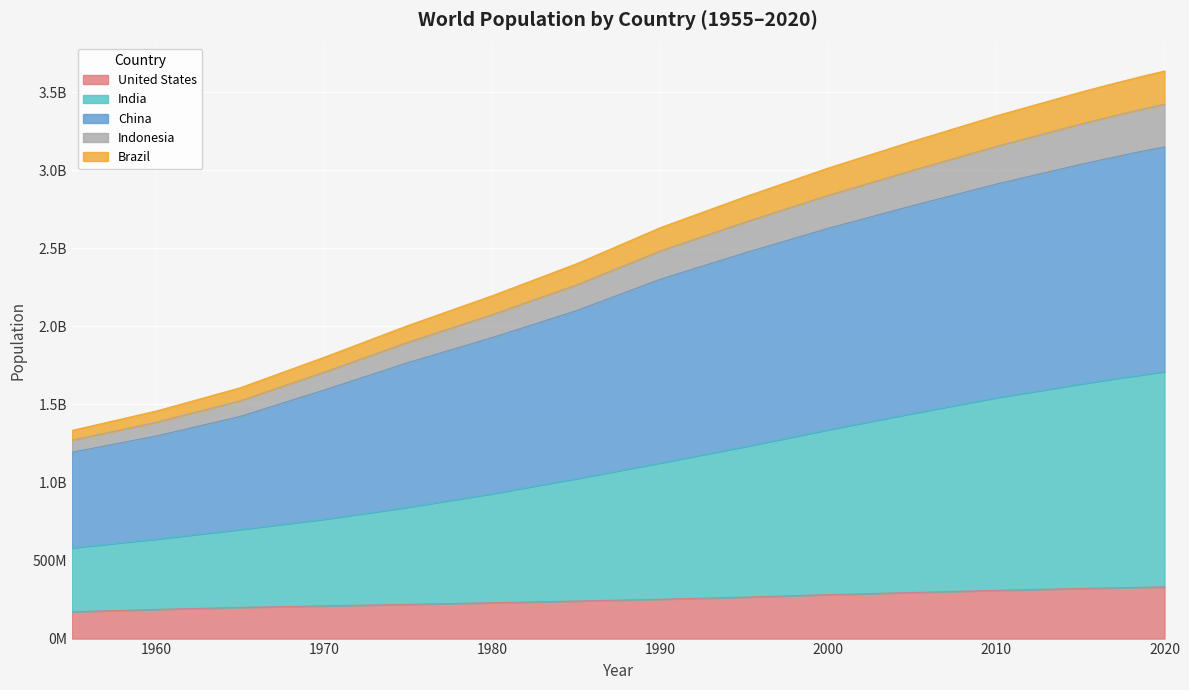

True or false: Indonesia and India intersect in this chart.

False